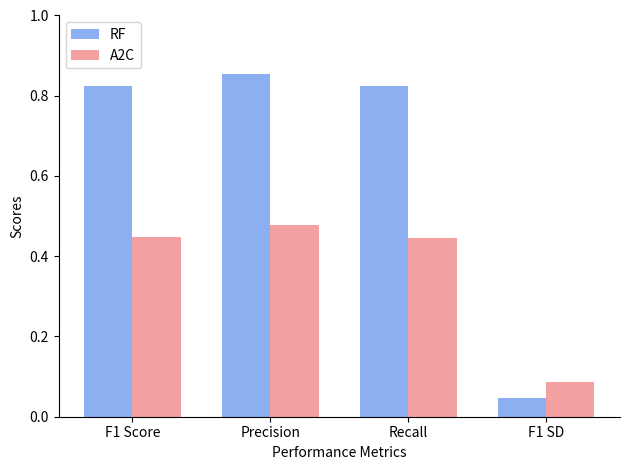

How many bars are there in total?

8